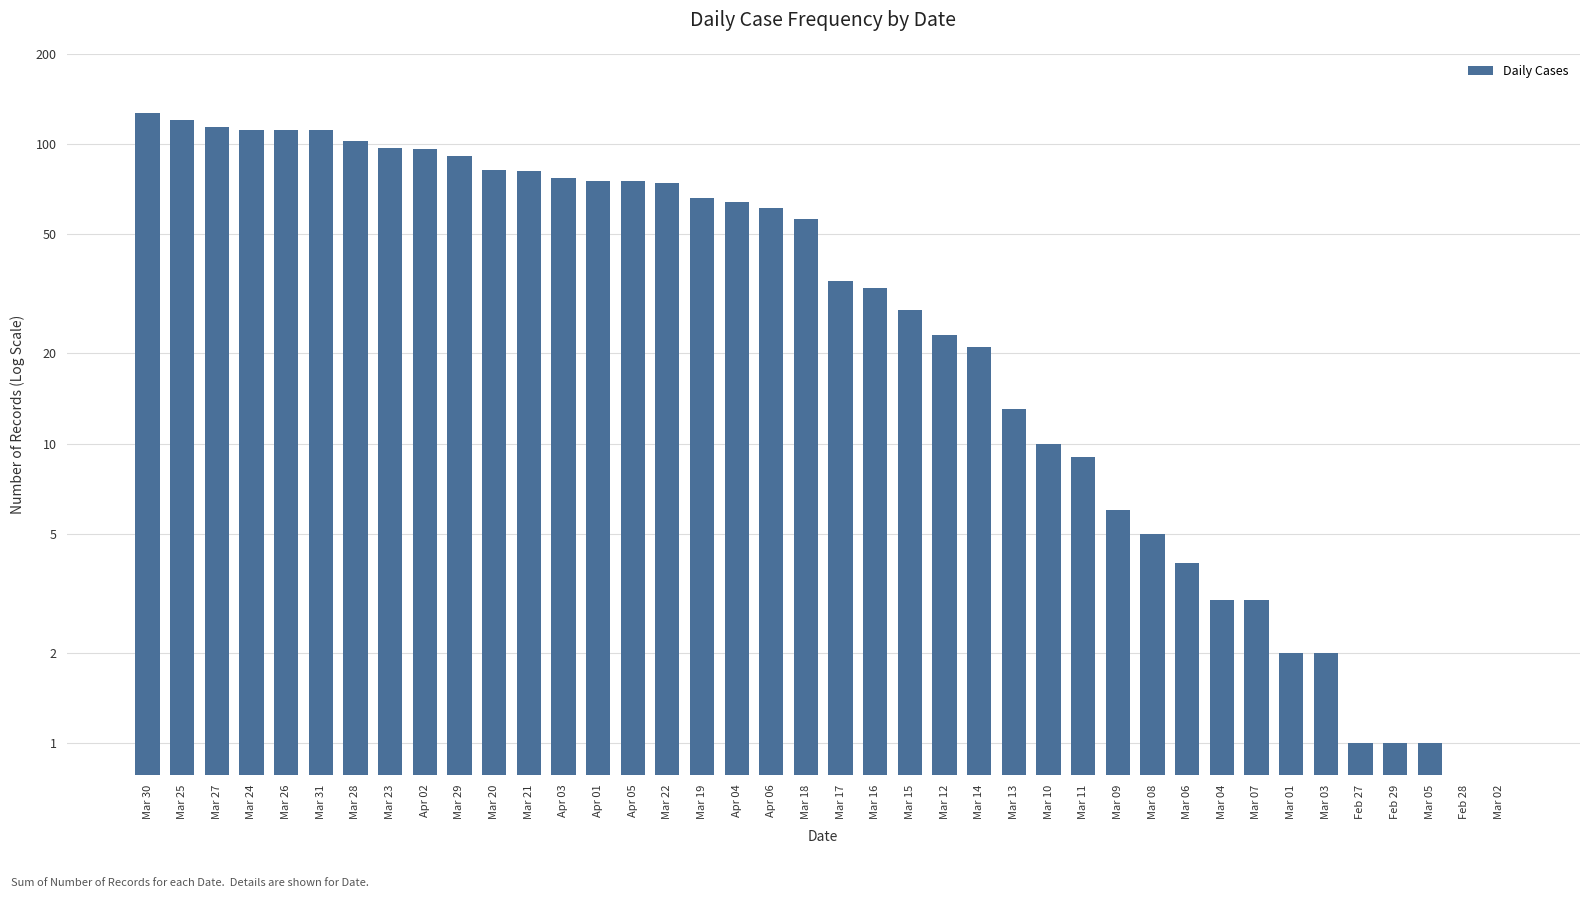

Is it true that the value at Mar 11 is 9?

True